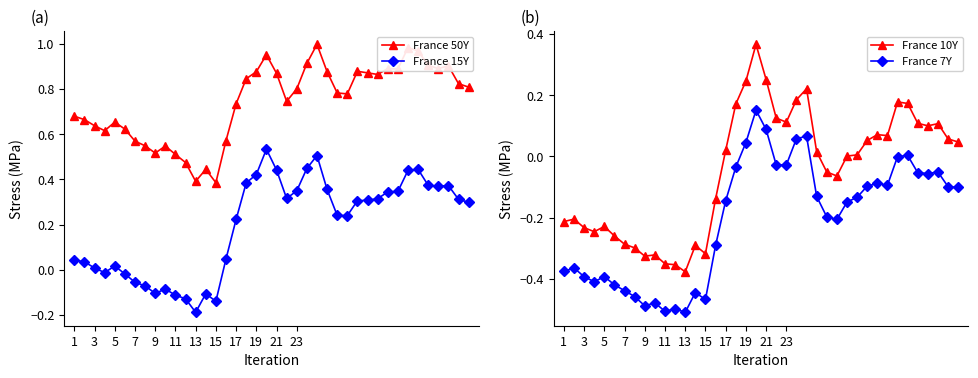

The France 15Y series shows 0.2 at 23. True or false?

False